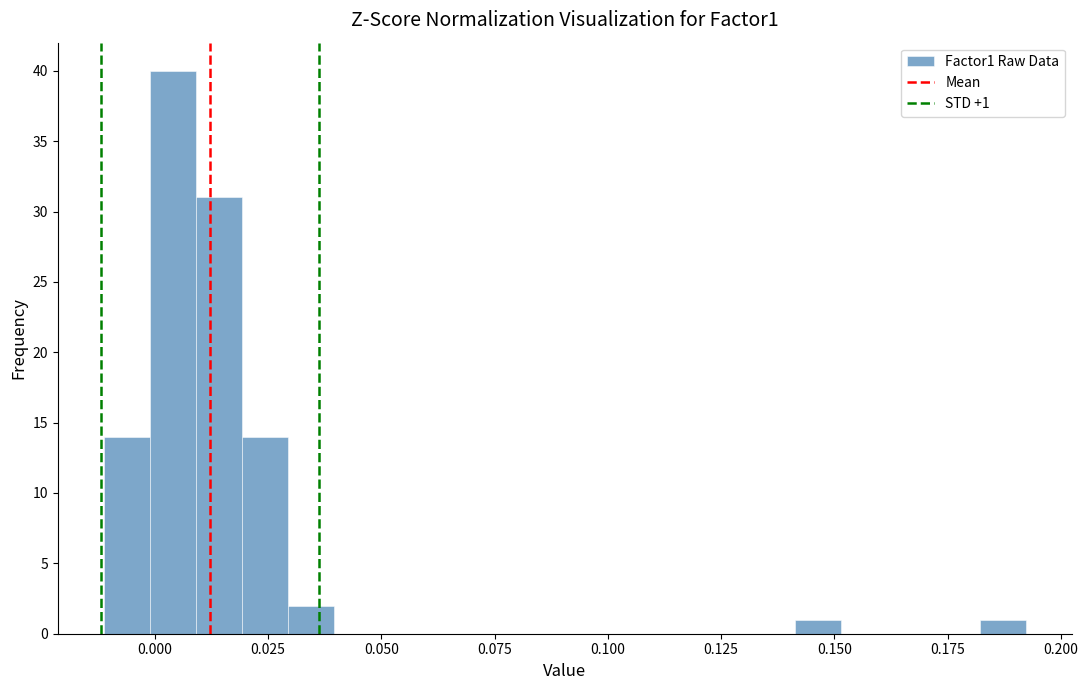

Read against the x-axis, roughly where is the centre of the tallest bar?

0.005